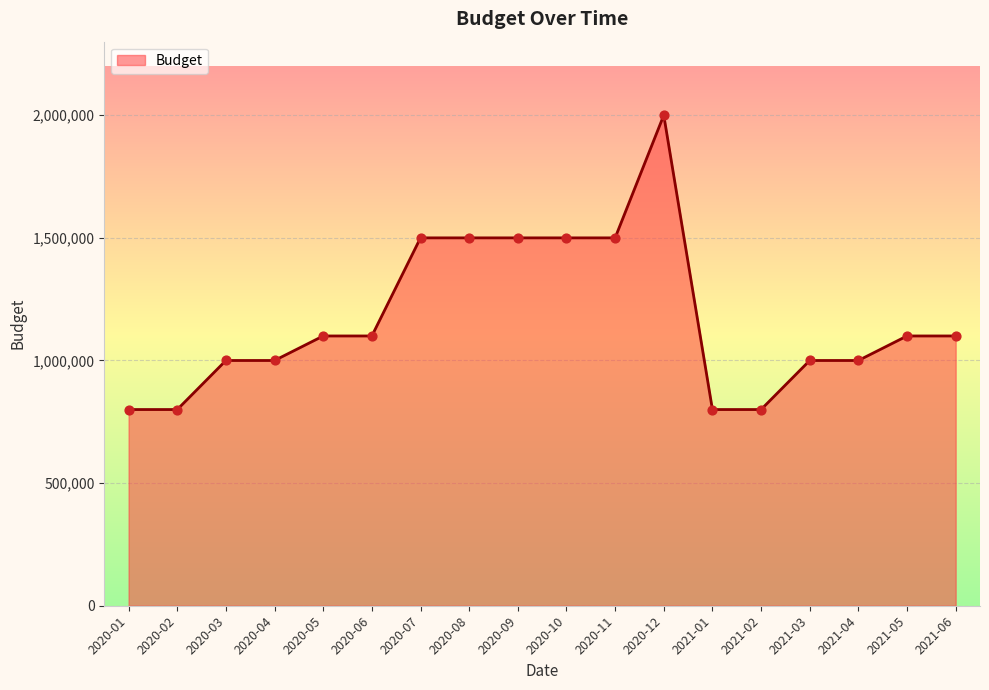

Which has a higher value, 2020-04 or 2020-01?

2020-04